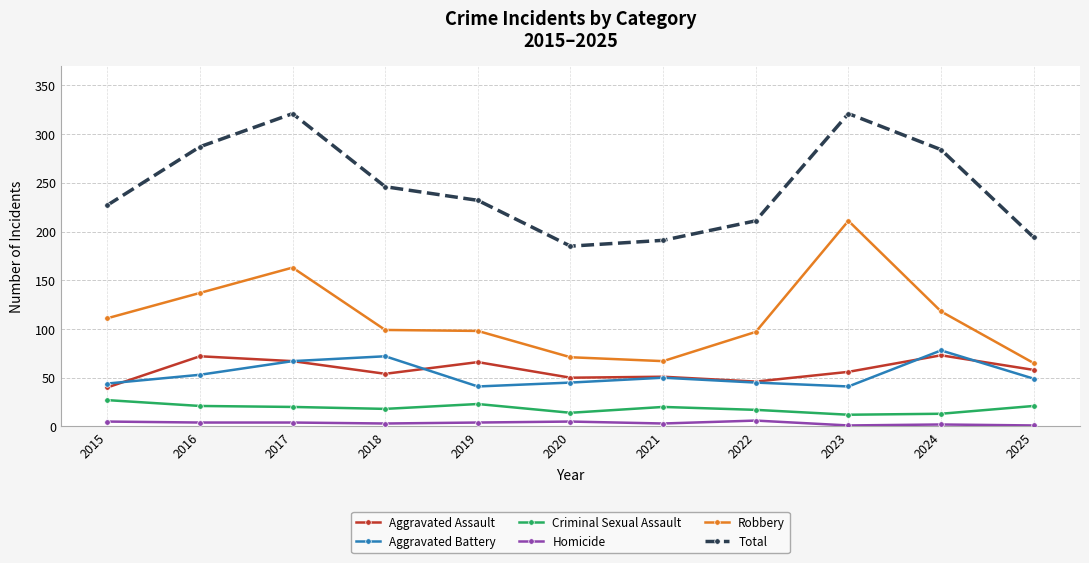

Rank the series by their maximum value, from highest to lowest.

Total, Robbery, Aggravated Battery, Aggravated Assault, Criminal Sexual Assault, Homicide